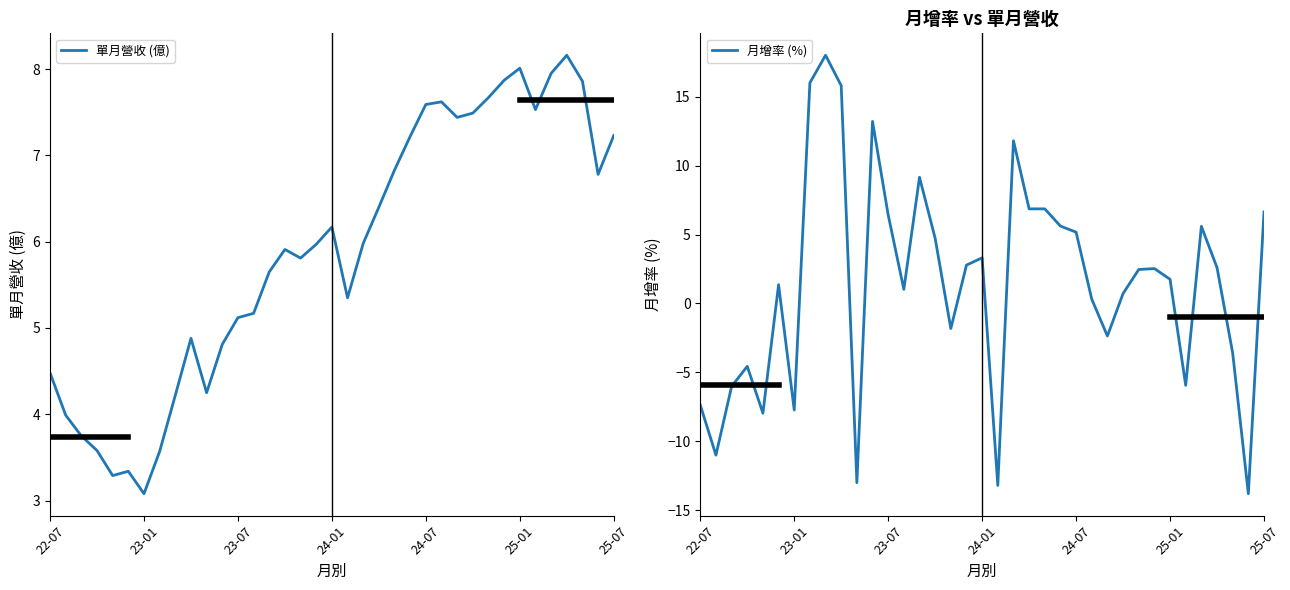

How many lines are shown in the chart?

2